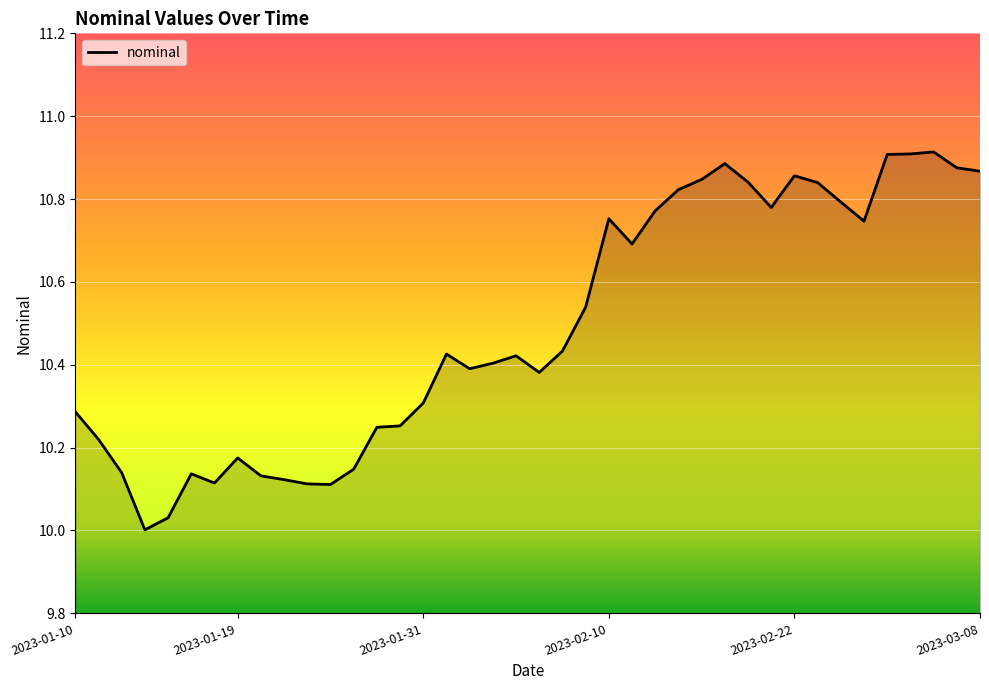

What is the difference between the maximum and minimum values?

0.9